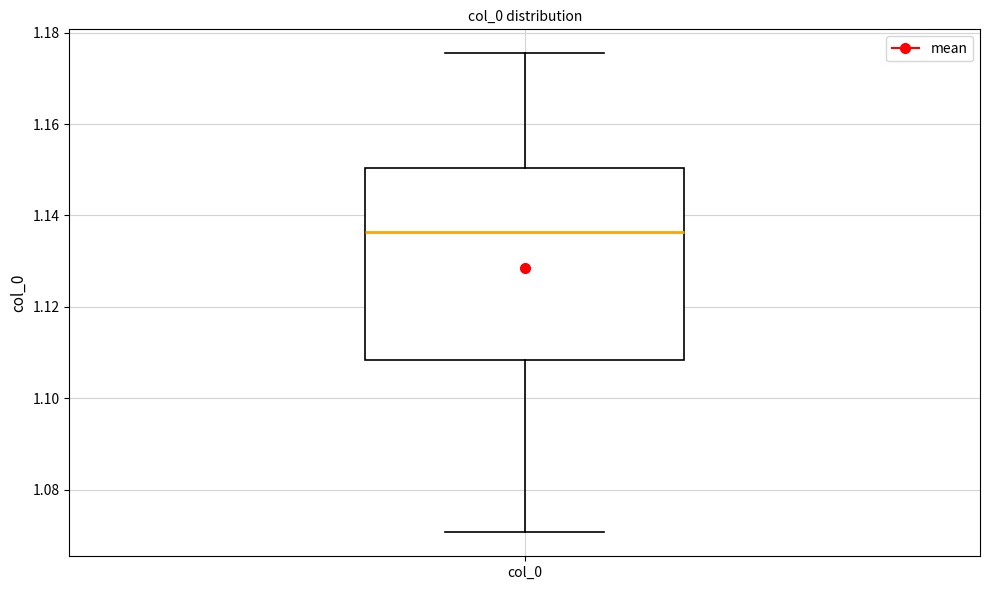

Transcribe this box plot: give where the median line is, the range the box spans, and where the two whiskers end, as read against the y-axis. The values are not printed on the chart, so give them approximately, as read against the axis.

median 1.136, box 1.108 to 1.150, whiskers 1.070 to 1.176